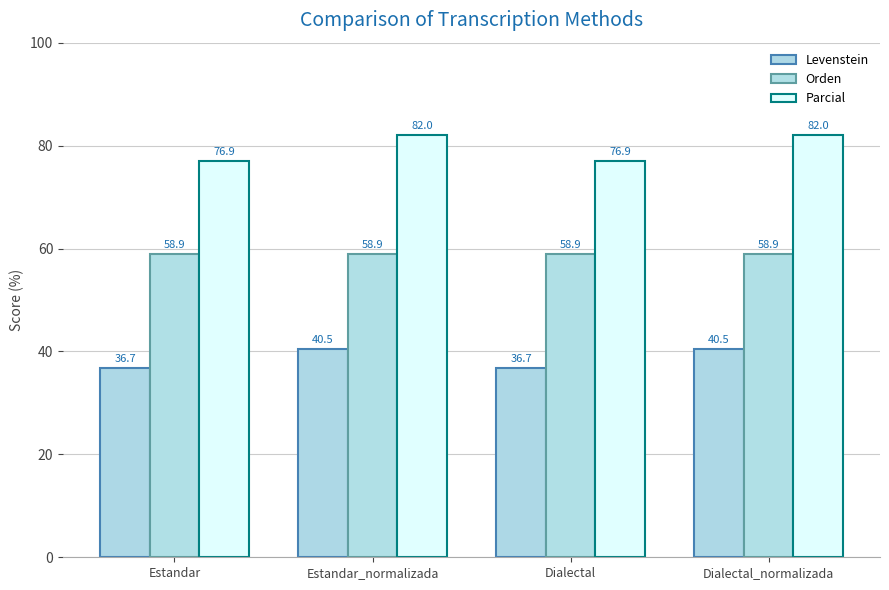

What position from the right is Dialectal?

2